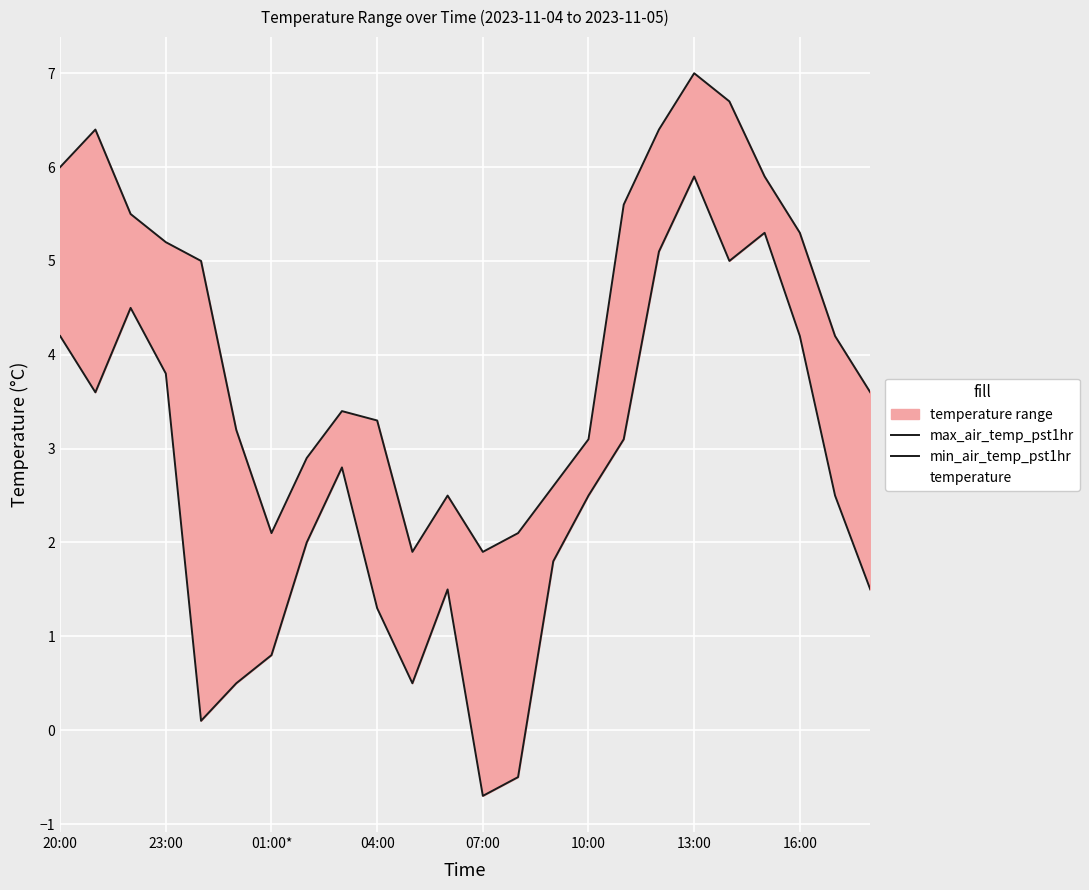

True or false: min_air_temp_pst1hr and max_air_temp_pst1hr cross at least once.

False